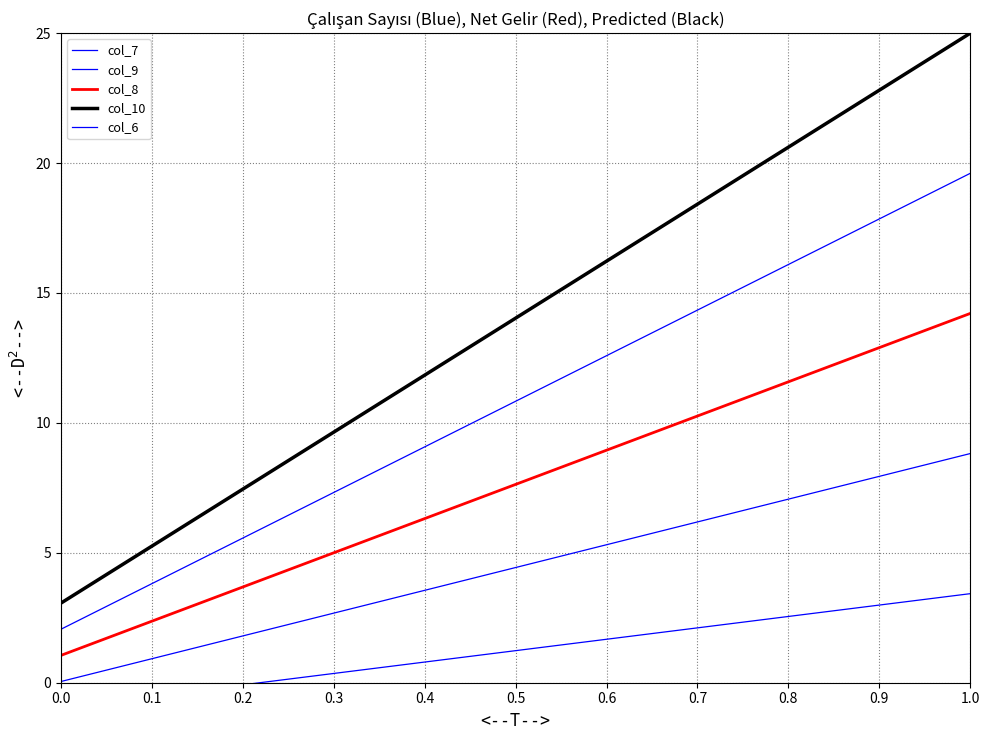

True or false: col_10 and col_8 cross at least once.

False